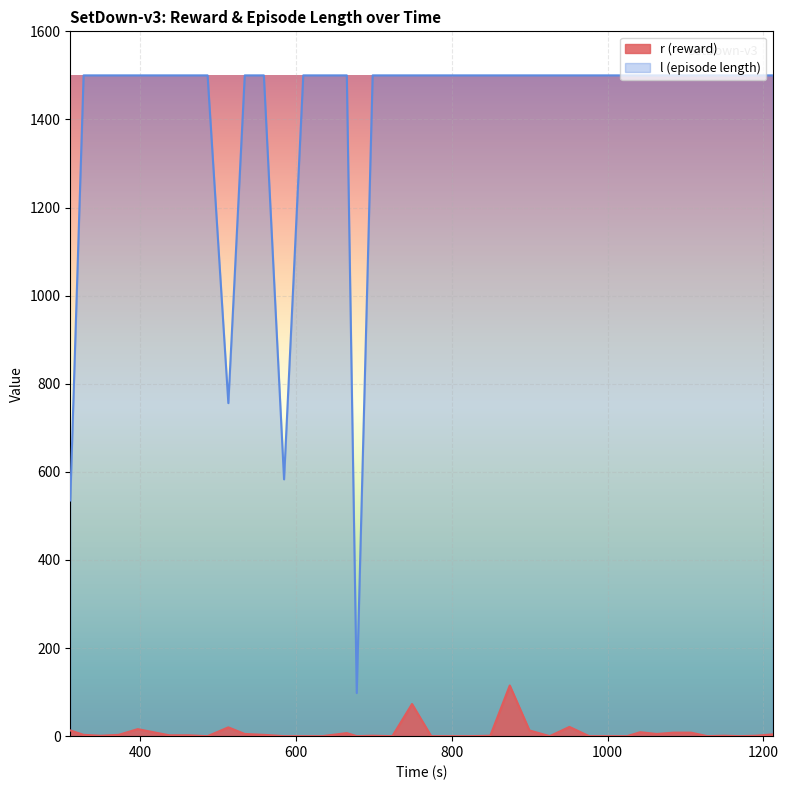

What is the greatest value displayed?

1500